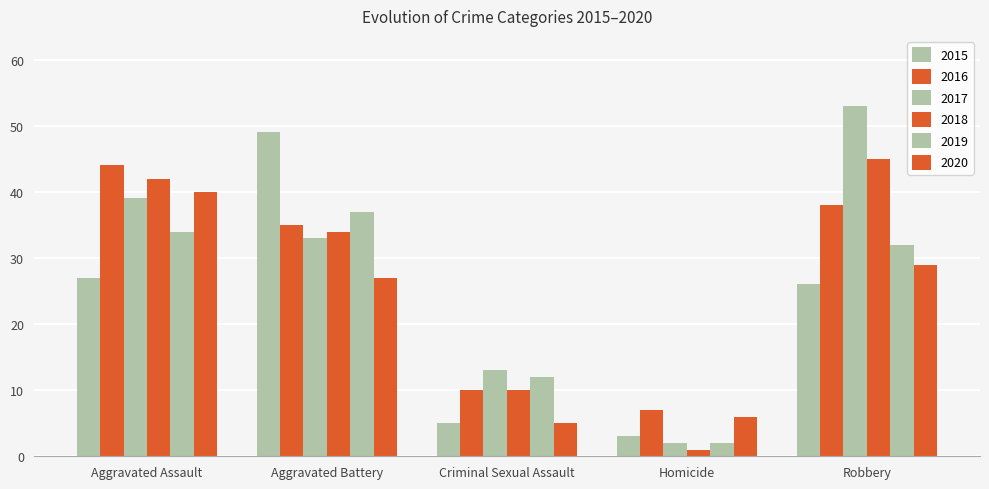

What is the value of the 2020 bar at the 3rd from the left?

5